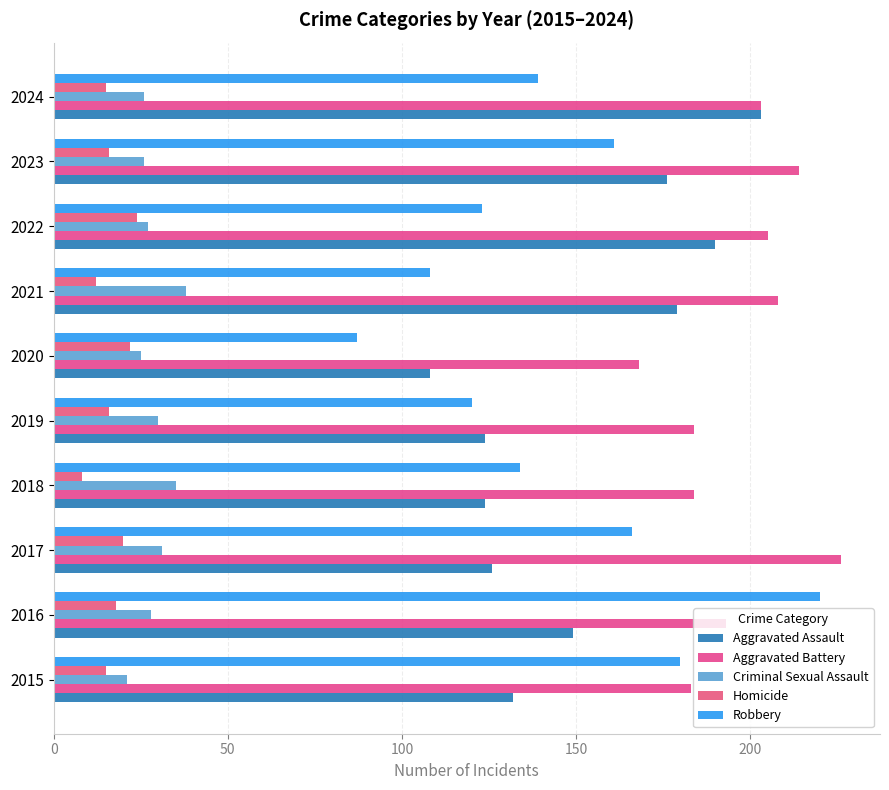

Which label corresponds to the largest value in the chart?

2017